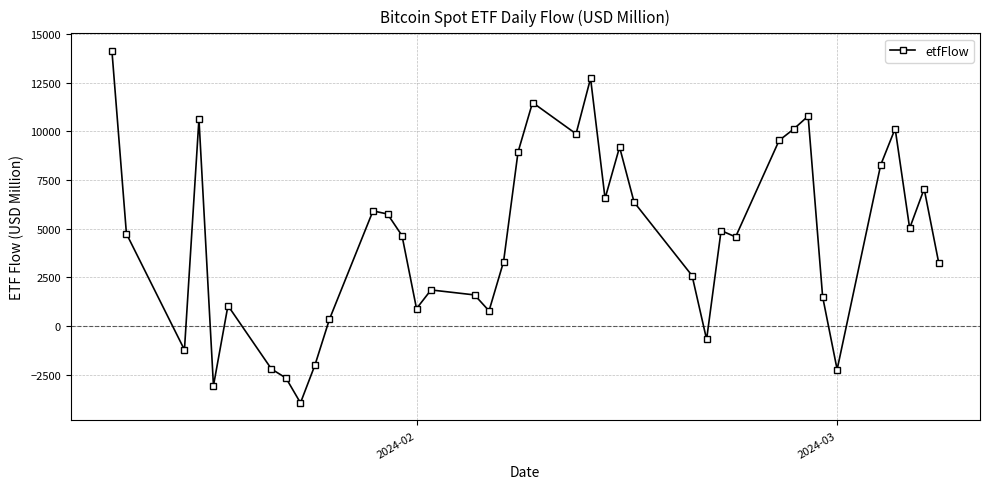

What is the value of the 38th point from the left?

5022.4